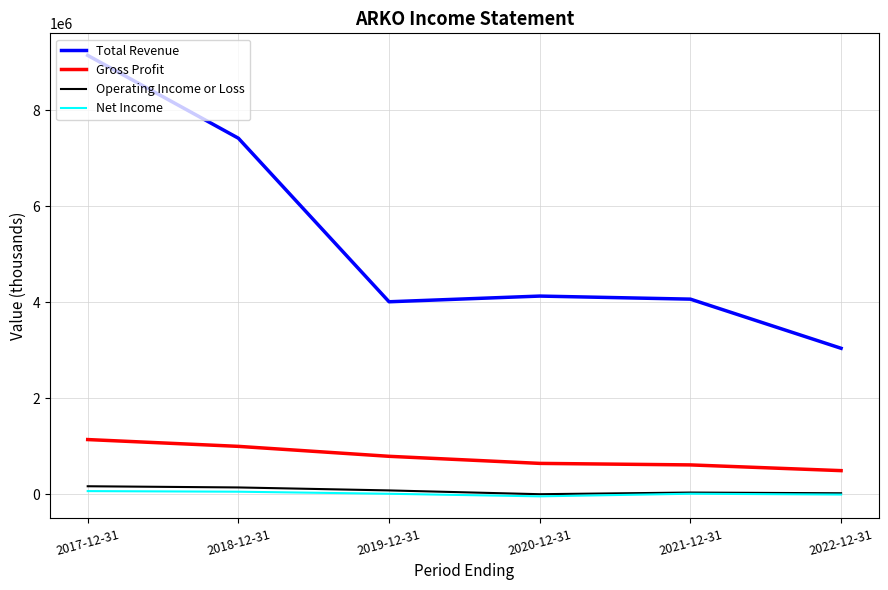

Does the chart display data point markers on the line(s)?

No